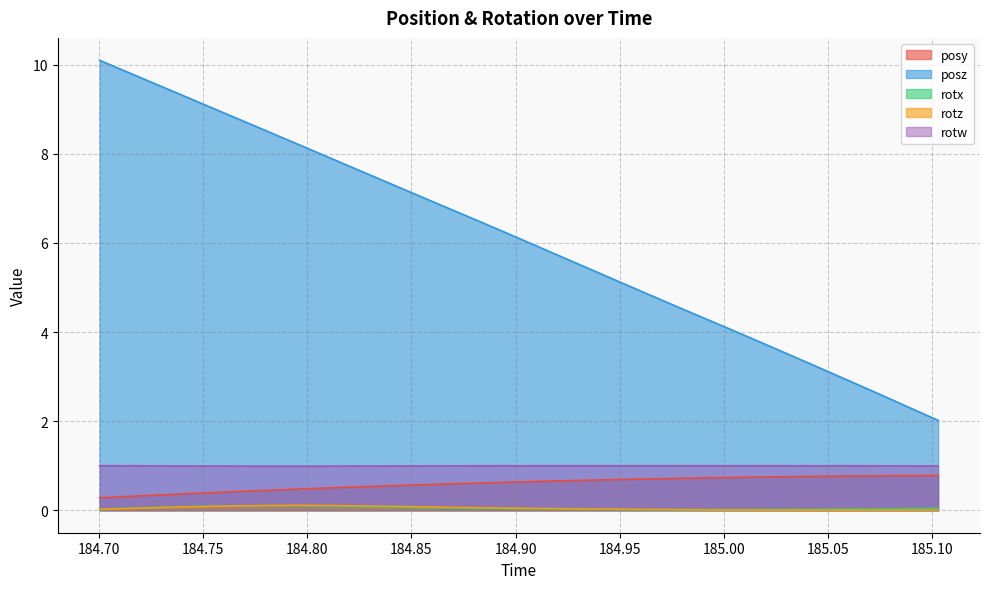

Reading left to right, transcribe all the data shown in this chart.

posy: 0.3	0.3	0.3	0.4	0.4	0.4	0.5	0.5	0.5	0.5	0.5	0.6	0.6	0.6	0.6	0.6	0.7	0.7	0.7	0.7	0.7	0.7	0.7	0.7	0.8	0.8	0.8	0.8	0.8	0.8
posz: 10.1	9.8	9.6	9.3	9.0	8.7	8.5	8.2	7.9	7.6	7.3	7.1	6.8	6.5	6.2	6.0	5.7	5.4	5.1	4.8	4.6	4.3	4.0	3.7	3.4	3.2	2.9	2.6	2.3	2.0
rotx: 0.0	0.0	0.1	0.1	0.1	0.1	0.1	0.1	0.1	0.1	0.1	0.1	0.0	0.0	0.0	0.0	0.0	0.0	0.0	0.0	0.0	0.0	0.0	0.0	0.0	0.0	0.0	0.0	0.0	0.0
rotz: 0.0	0.0	0.1	0.1	0.1	0.1	0.1	0.1	0.1	0.1	0.1	0.1	0.1	0.1	0.0	0.0	0.0	0.0	0.0	0.0	0.0	0.0	0.0	0.0	0.0	0.0	0.0	0.0	0.0	0.0
rotw: 1.0	1.0	1.0	1.0	1.0	1.0	1.0	1.0	1.0	1.0	1.0	1.0	1.0	1.0	1.0	1.0	1.0	1.0	1.0	1.0	1.0	1.0	1.0	1.0	1.0	1.0	1.0	1.0	1.0	1.0